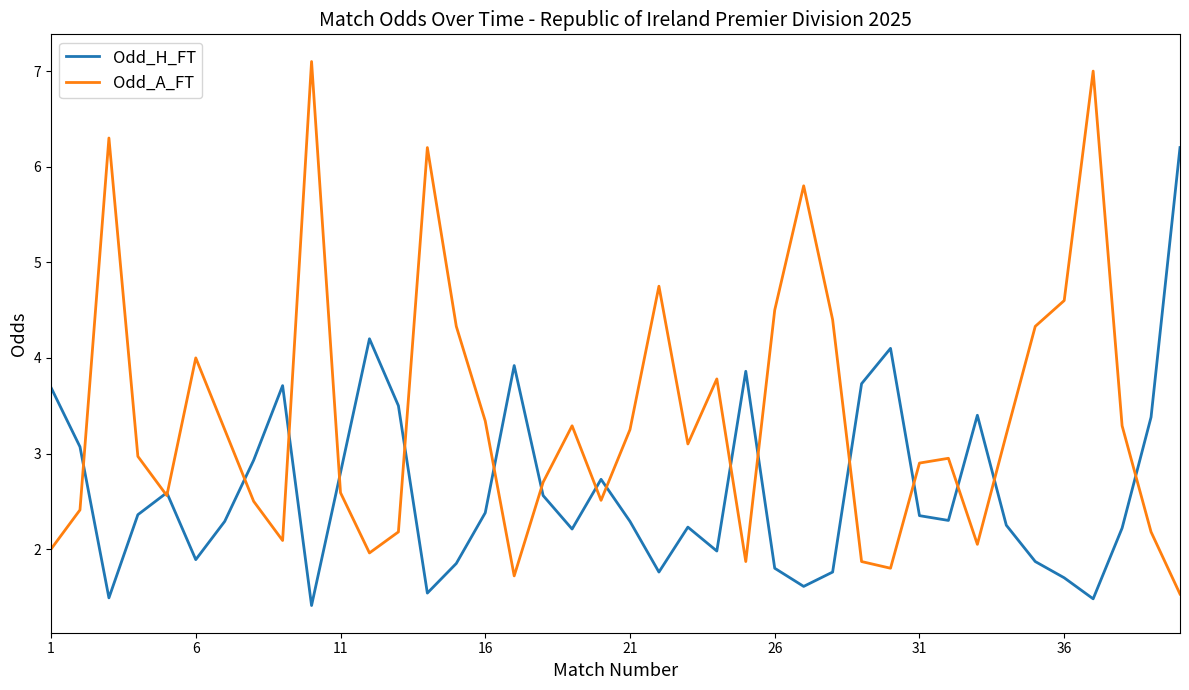

What is the lowest value of the Odd_A_FT series?

1.5